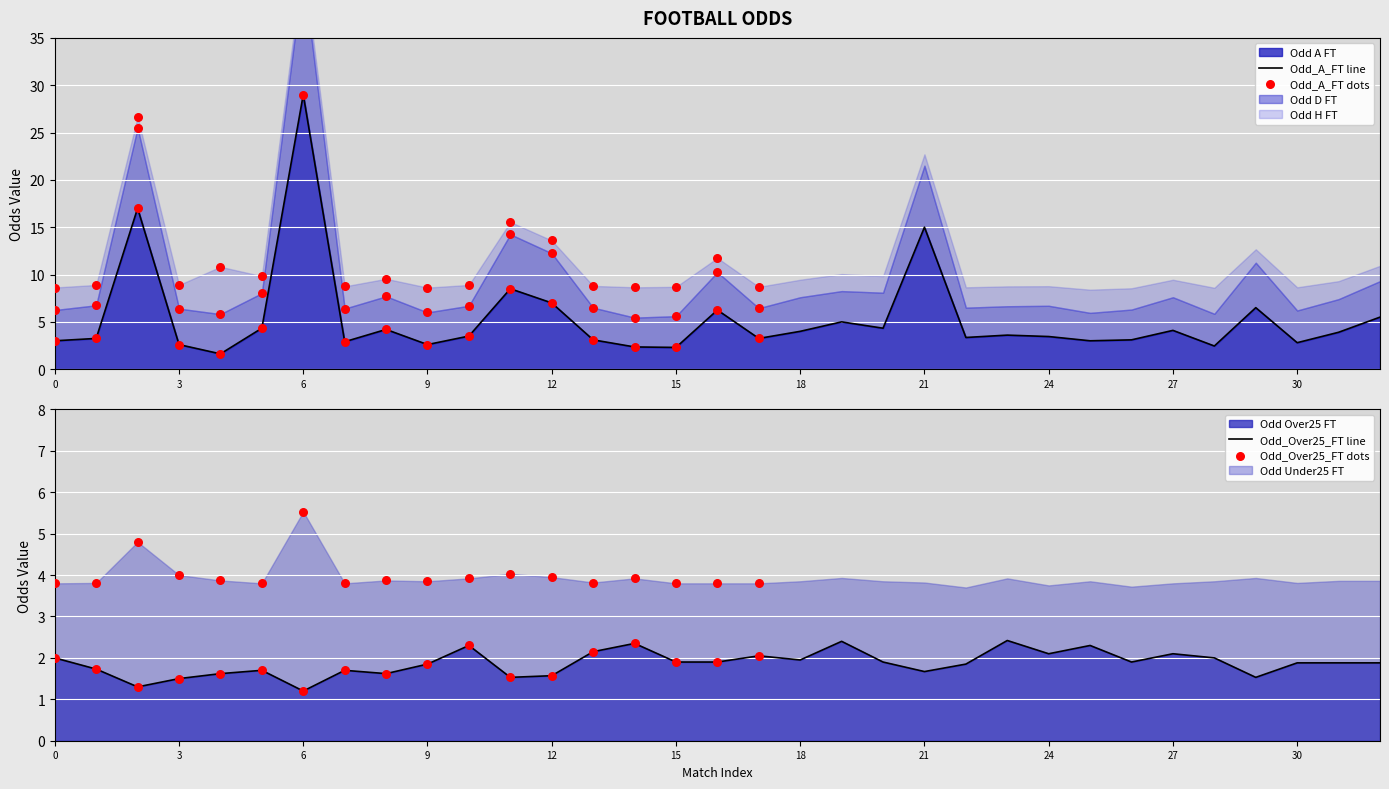

At which label does Odd A FT reach its peak?

6